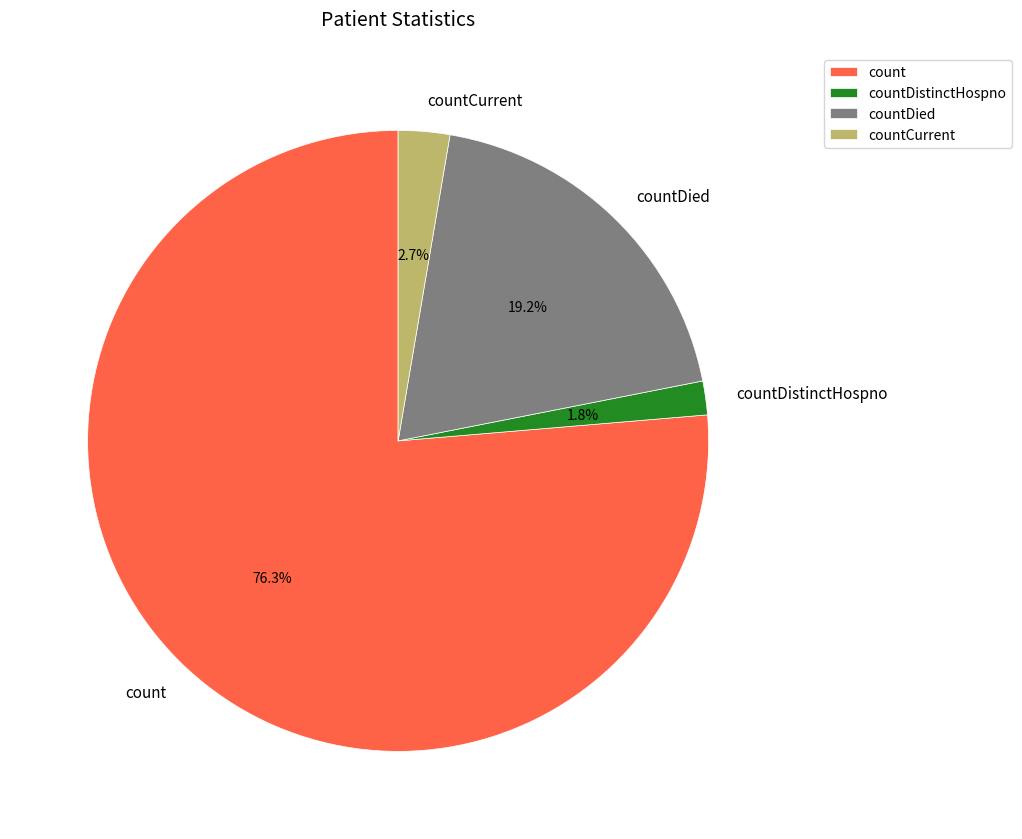

How much of the chart is everything except countCurrent?

97.3%